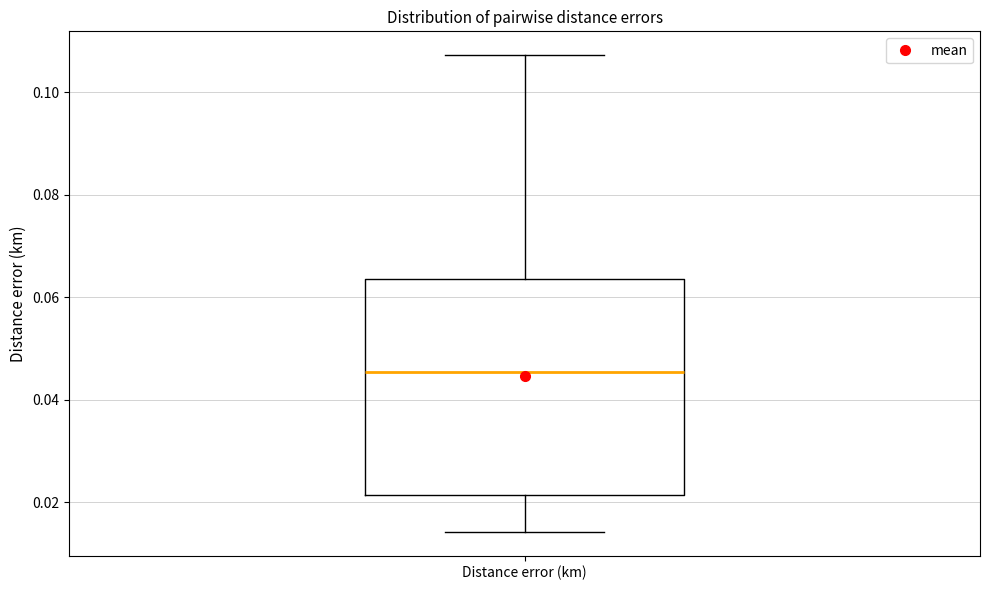

Transcribe this box plot: give where the median line is, the range the box spans, and where the two whiskers end, as read against the y-axis. The values are not printed on the chart, so give them approximately, as read against the axis.

median 0.046, box 0.022 to 0.064, whiskers 0.014 to 0.108